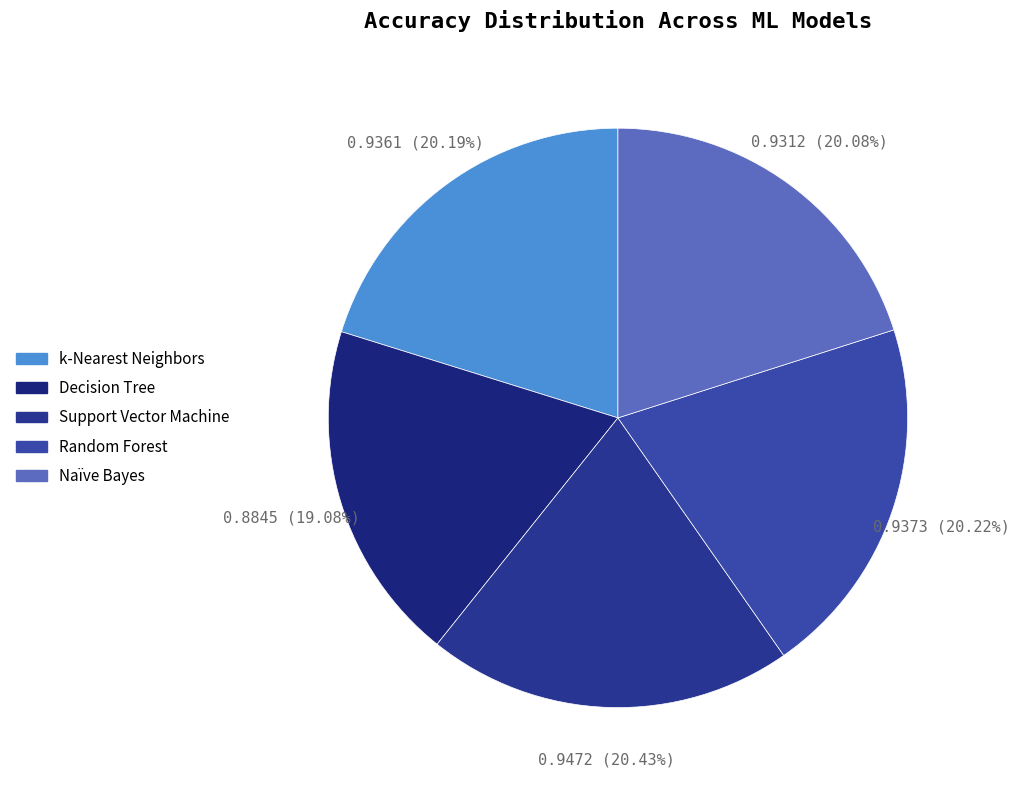

To the nearest percent, what is the difference between the largest and smallest slice percentages?

1%